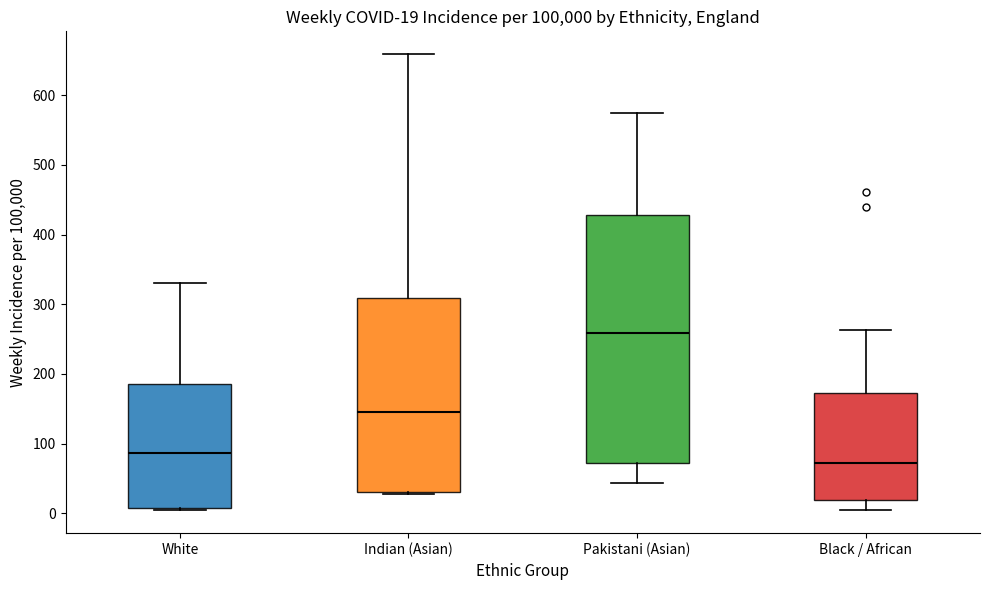

Which box is the tallest, from its lower edge to its upper edge?

Pakistani (Asian)